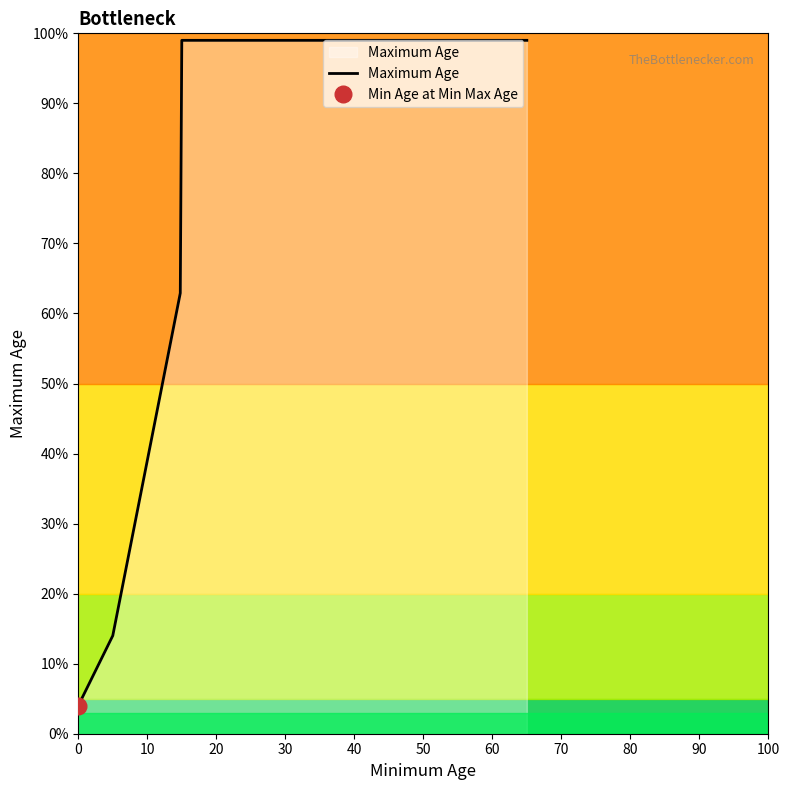

What is the maximum value shown in the chart?

99